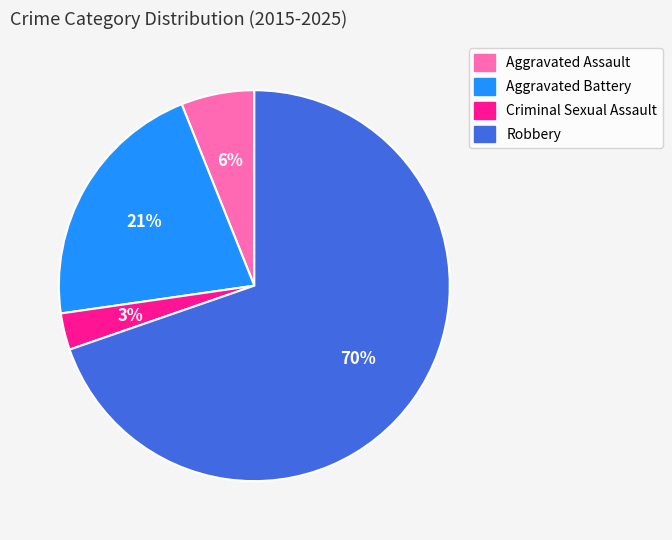

To the nearest percent, what is the difference between the Aggravated Battery and Criminal Sexual Assault slice percentages?

18%